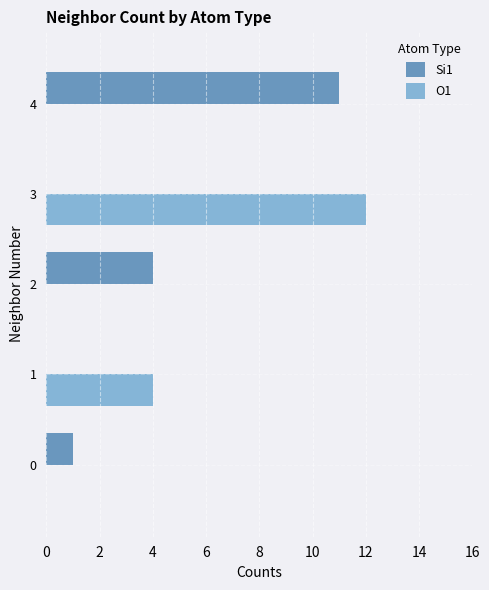

At which category is the sum across all series the highest?

3